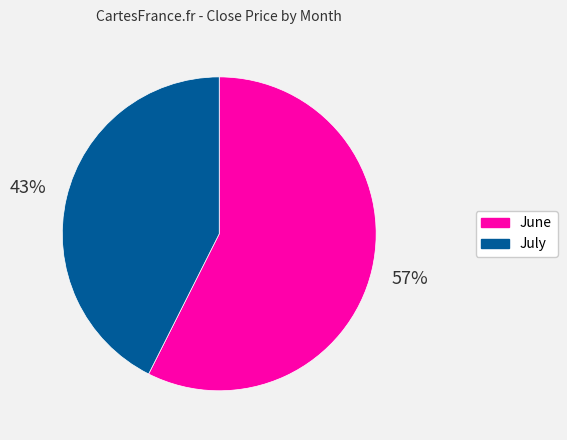

To the nearest percent, what is the average slice percentage?

50%